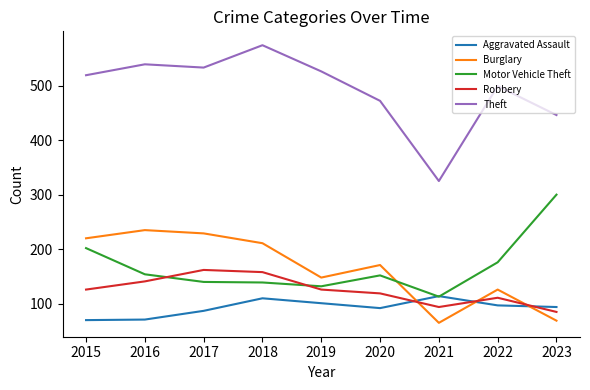

Which category has the highest value across all series?

2018